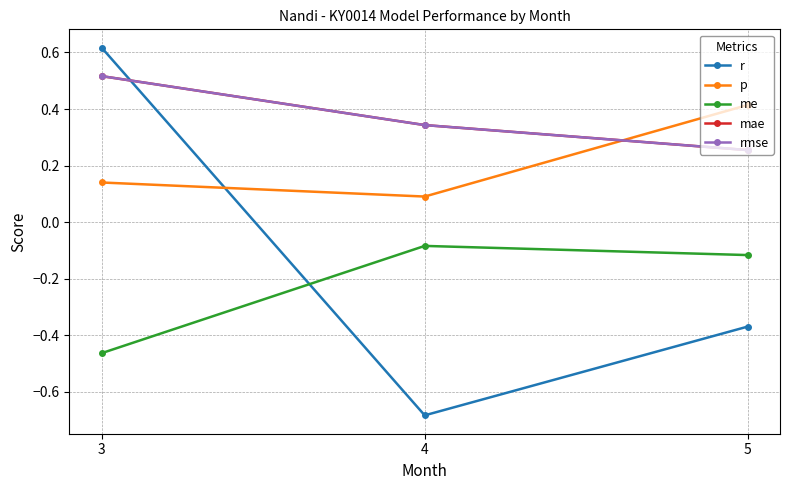

What value does the mae series have at 3?

0.5